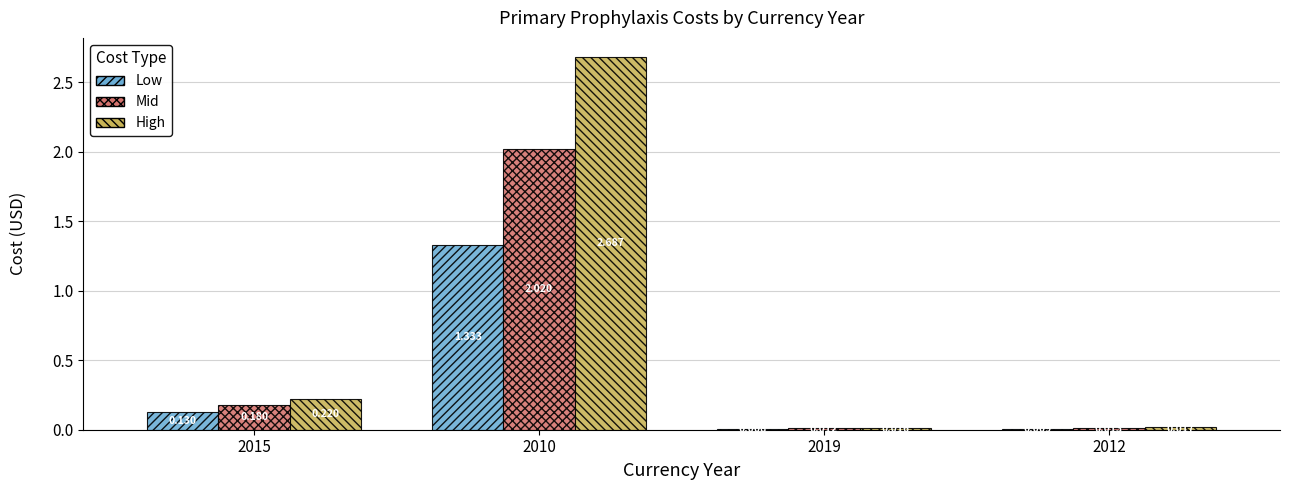

At which label is High closest to 1?

2015